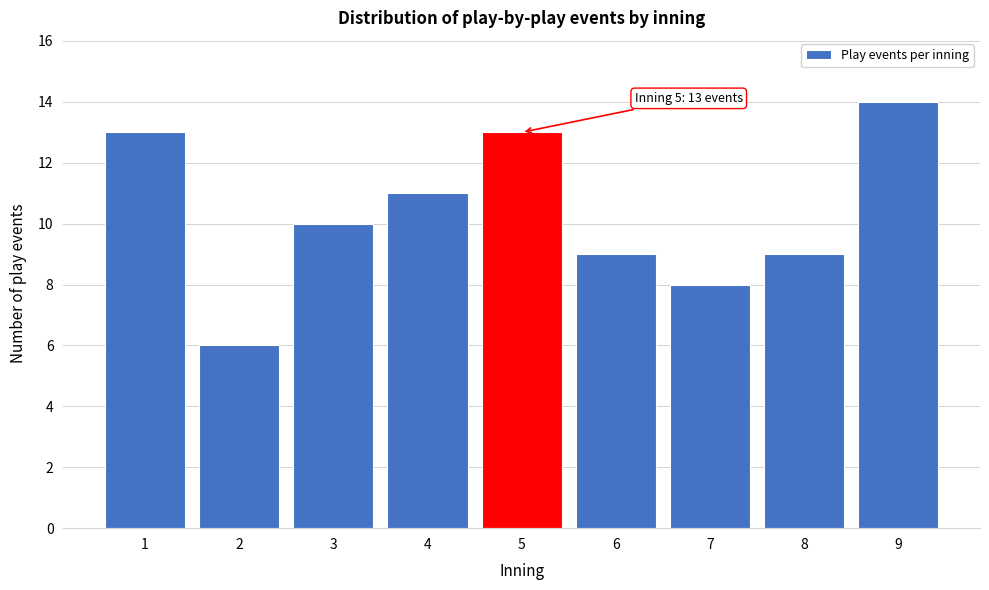

Reading right to left, transcribe all the data shown in this chart.

14	9	8	9	13	11	10	6	13